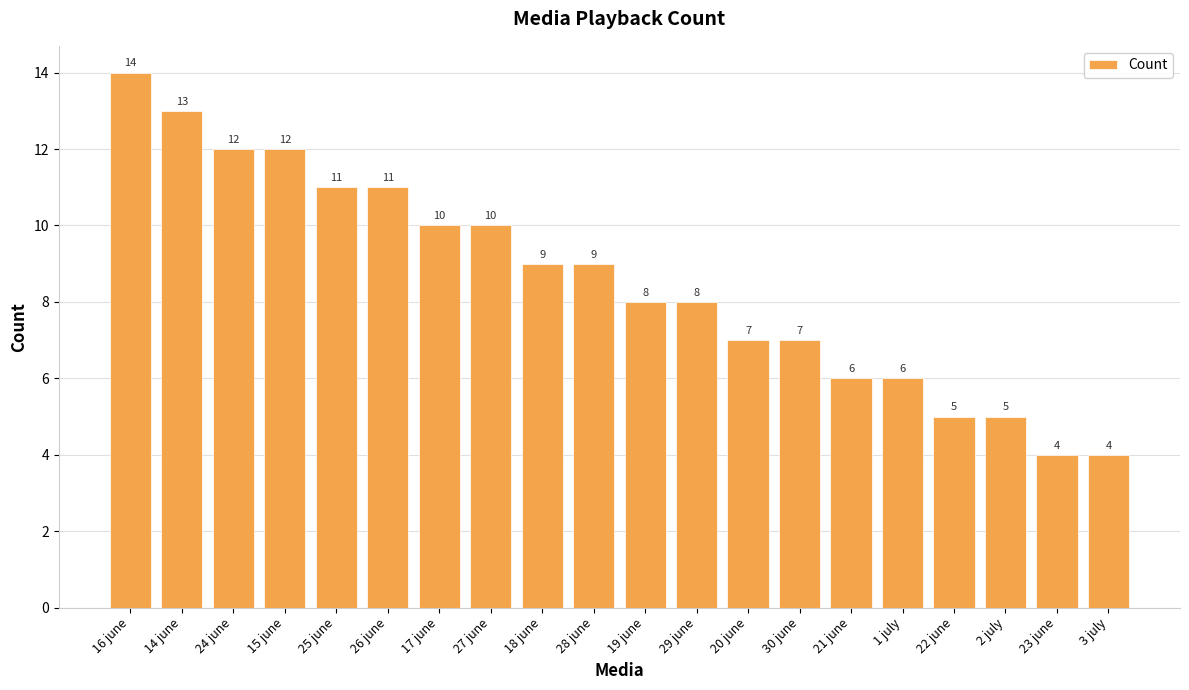

How many categories are shown in the chart?

20